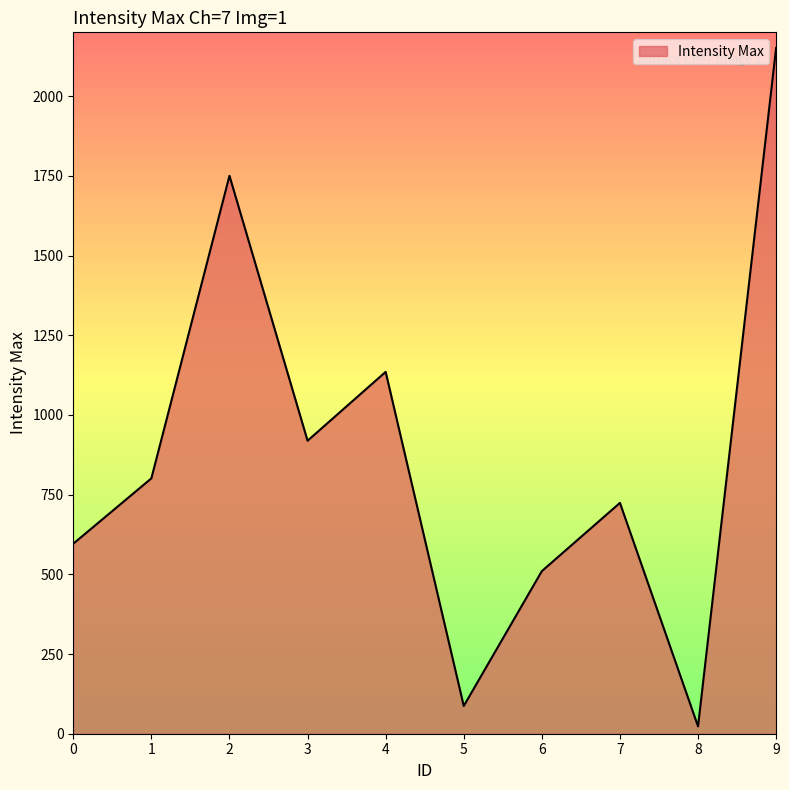

Does the chart have visible grid lines?

No